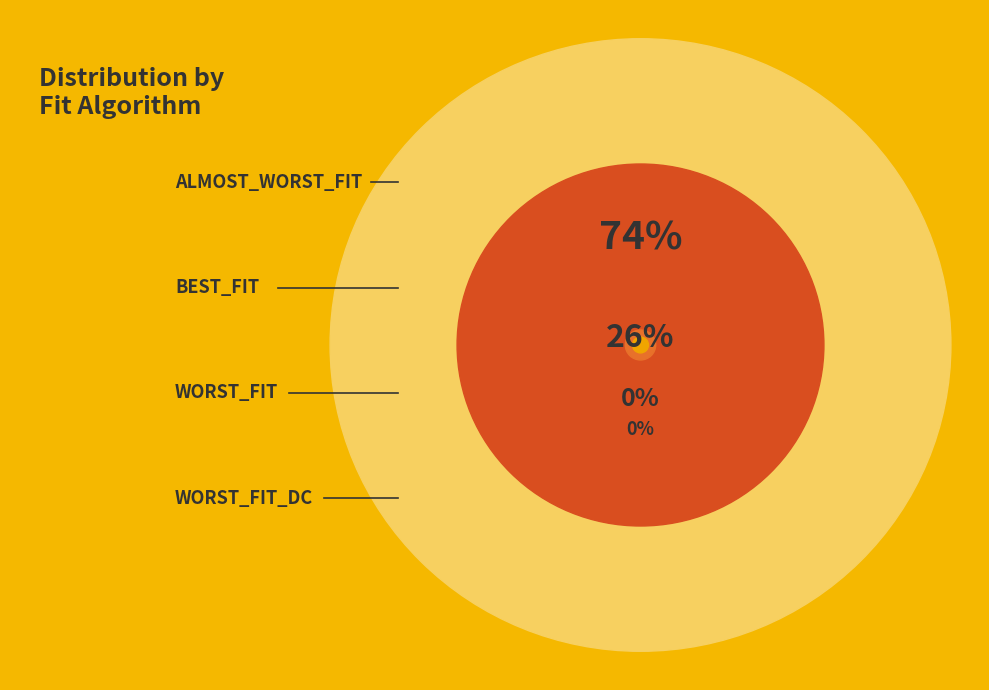

Rank the categories by value from highest to lowest.

ALMOST_WORST_FIT, BEST_FIT, WORST_FIT, WORST_FIT_DC